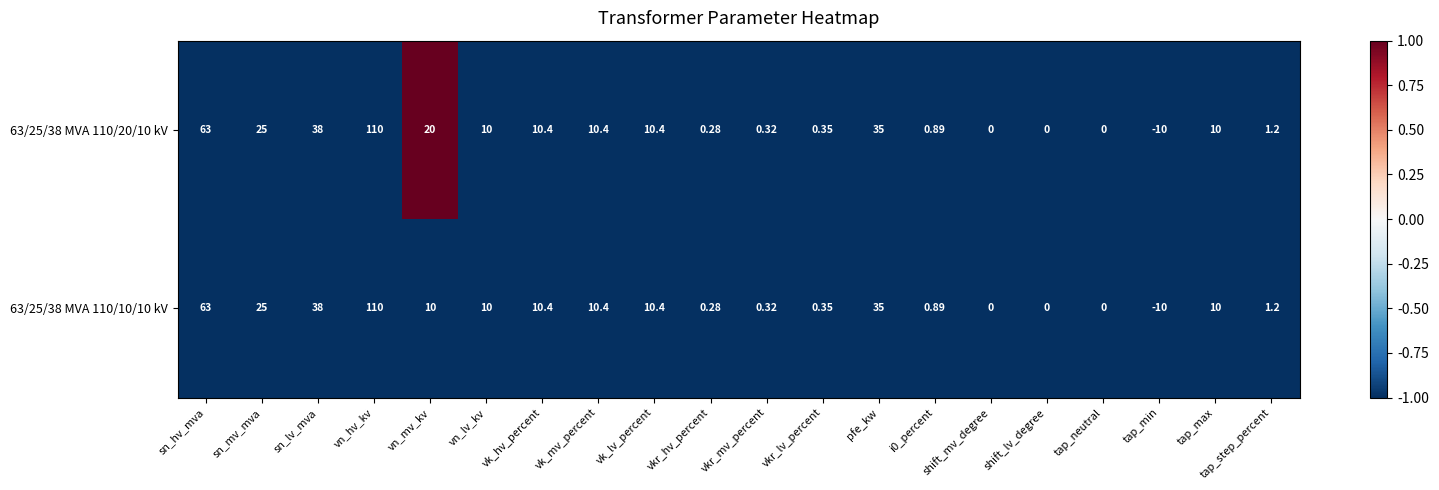

Where is 63/25/38 MVA 110/20/10 kV nearest to the value 50?

sn_lv_mva